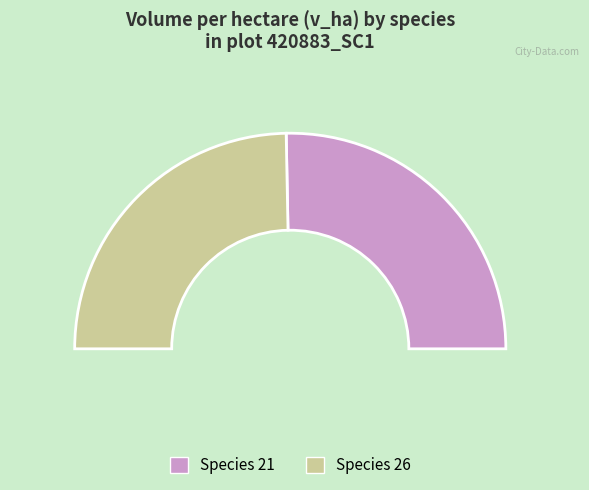

Rank the categories by value from highest to lowest.

26, 21